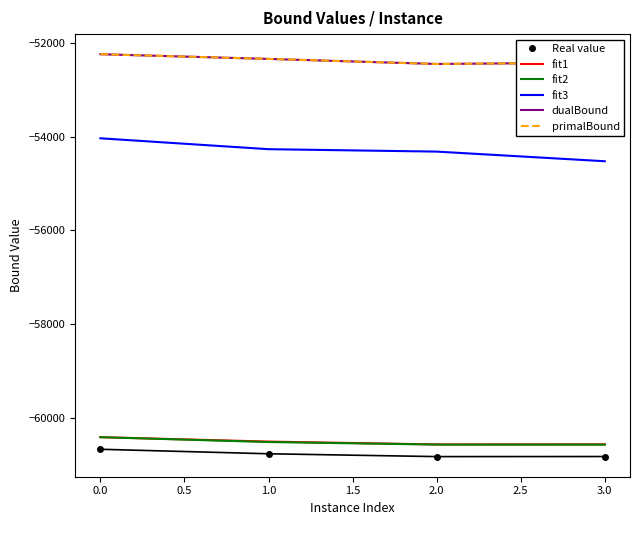

What is the difference between the highest and lowest values at 2.0?

8376.8